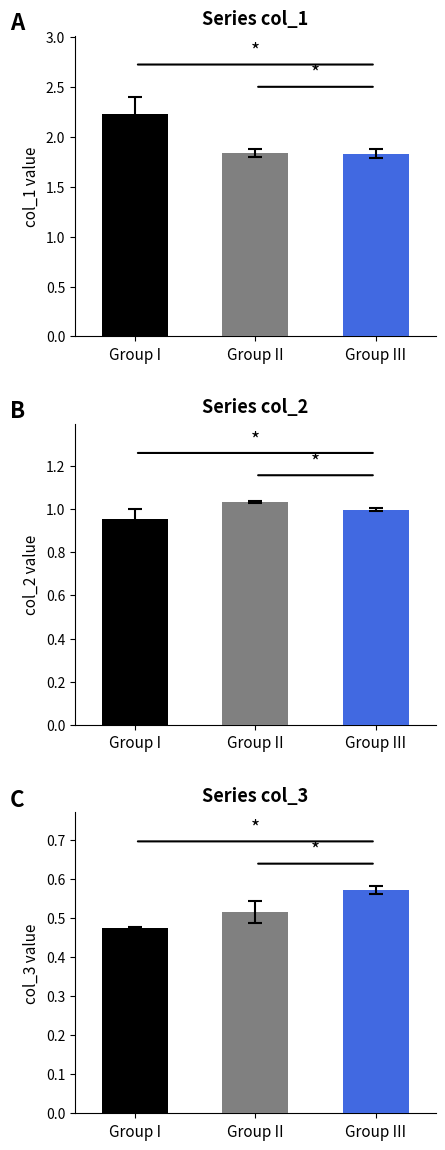

Between 12 and 16, which series saw the biggest shift?

col_1